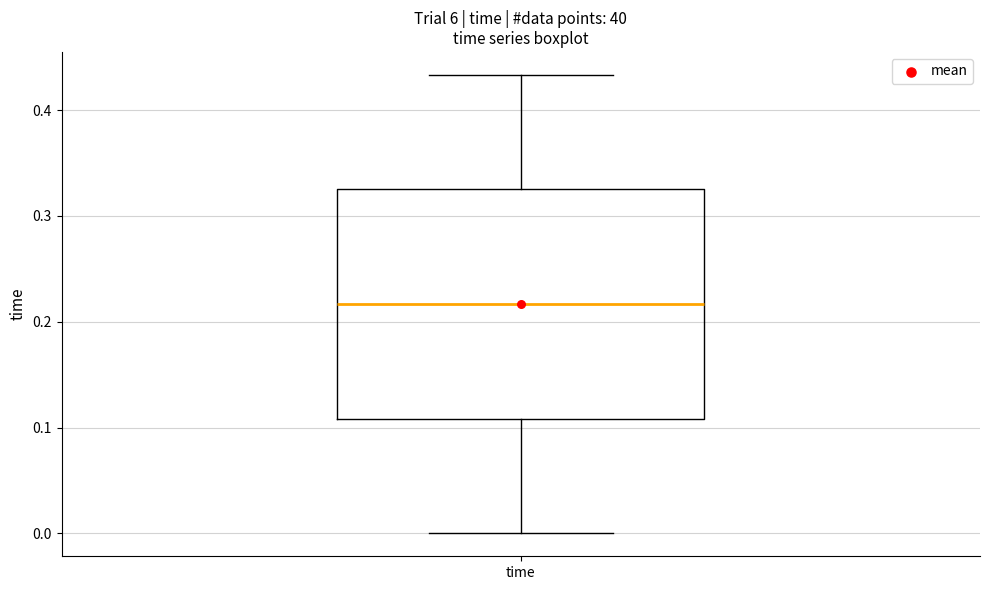

Where is the upper edge of the box for time on the y-axis? The values are not printed on the chart, so give them approximately, as read against the axis.

0.32